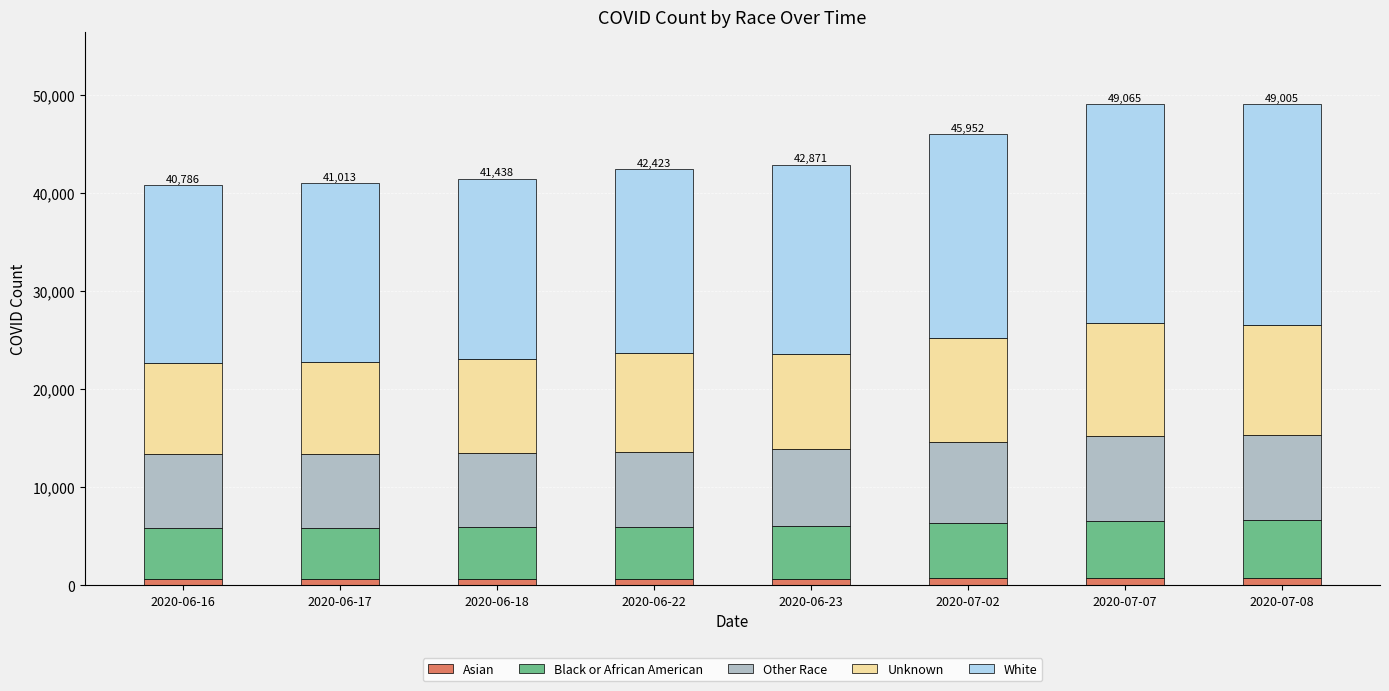

What is the average value of the Asian series?

683